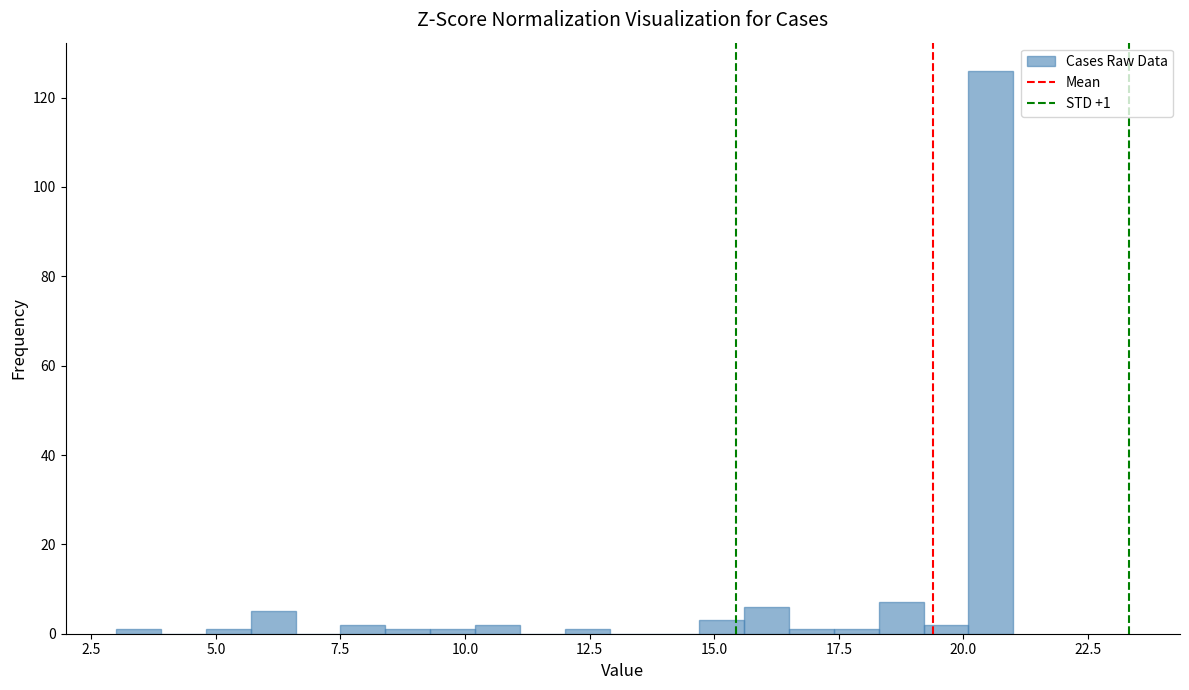

Read against the x-axis, roughly where is the centre of the tallest bar?

20.5